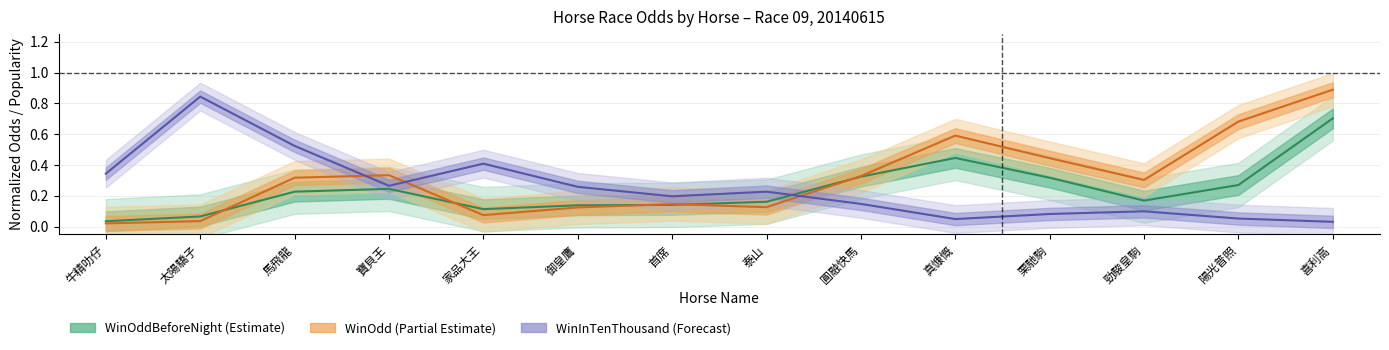

Which series has the widest spread of values?

WinOdd